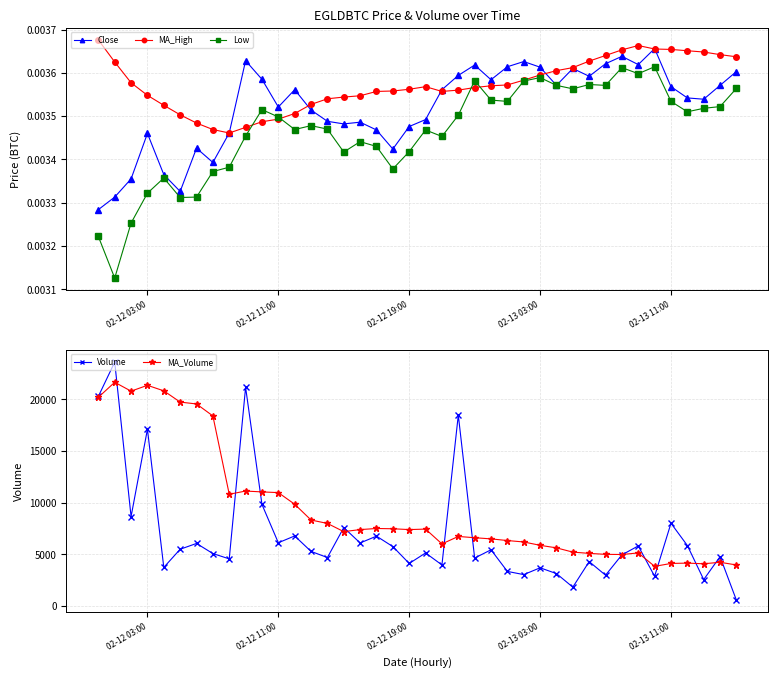

Reading left to right, transcribe all the data shown in this chart.

Close: 0.0	0.0	0.0	0.0	0.0	0.0	0.0	0.0	0.0	0.0	0.0	0.0	0.0	0.0	0.0	0.0	0.0	0.0	0.0	0.0	0.0	0.0	0.0	0.0	0.0	0.0	0.0	0.0	0.0	0.0	0.0	0.0	0.0	0.0	0.0	0.0	0.0	0.0	0.0	0.0
MA_High: 0.0	0.0	0.0	0.0	0.0	0.0	0.0	0.0	0.0	0.0	0.0	0.0	0.0	0.0	0.0	0.0	0.0	0.0	0.0	0.0	0.0	0.0	0.0	0.0	0.0	0.0	0.0	0.0	0.0	0.0	0.0	0.0	0.0	0.0	0.0	0.0	0.0	0.0	0.0	0.0
Low: 0.0	0.0	0.0	0.0	0.0	0.0	0.0	0.0	0.0	0.0	0.0	0.0	0.0	0.0	0.0	0.0	0.0	0.0	0.0	0.0	0.0	0.0	0.0	0.0	0.0	0.0	0.0	0.0	0.0	0.0	0.0	0.0	0.0	0.0	0.0	0.0	0.0	0.0	0.0	0.0
Volume: 20297.9	23621.1	8646.1	17116.1	3725.5	5483.8	6046.7	5067.2	4551.5	21175.3	9823.7	6112.9	6773.9	5274.7	4680.7	7583.7	6094.1	6751.9	5742.3	4107.0	5123.3	3964.3	18485.5	4630.3	5431.2	3335.1	3027.4	3685.8	3125.2	1812.1	4287.5	2969.7	4939.6	5805.4	2867.1	8003.6	5846.8	2544.0	4766.9	544.1
MA_Volume: 20209.2	21663.3	20805.4	21369.8	20834.2	19744.8	19563.2	18403.4	10813.0	11123.2	11041.2	10972.3	9845.3	8316.4	7986.0	7191.6	7389.0	7494.7	7469.3	7389.3	7436.9	6002.7	6724.5	6601.0	6489.1	6327.4	6189.7	5864.9	5617.4	5205.8	5084.6	4989.8	4974.5	5127.9	3826.4	4107.5	4142.1	4076.2	4221.1	3959.3